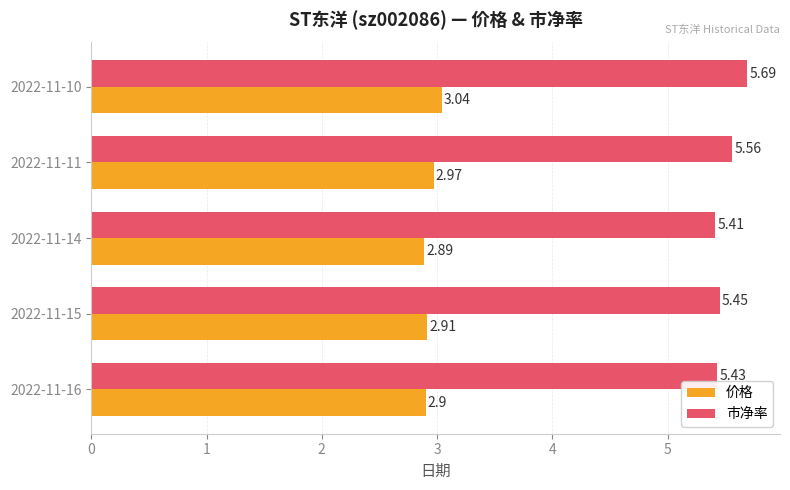

What is the total value across all series at 2022-11-14?

8.3